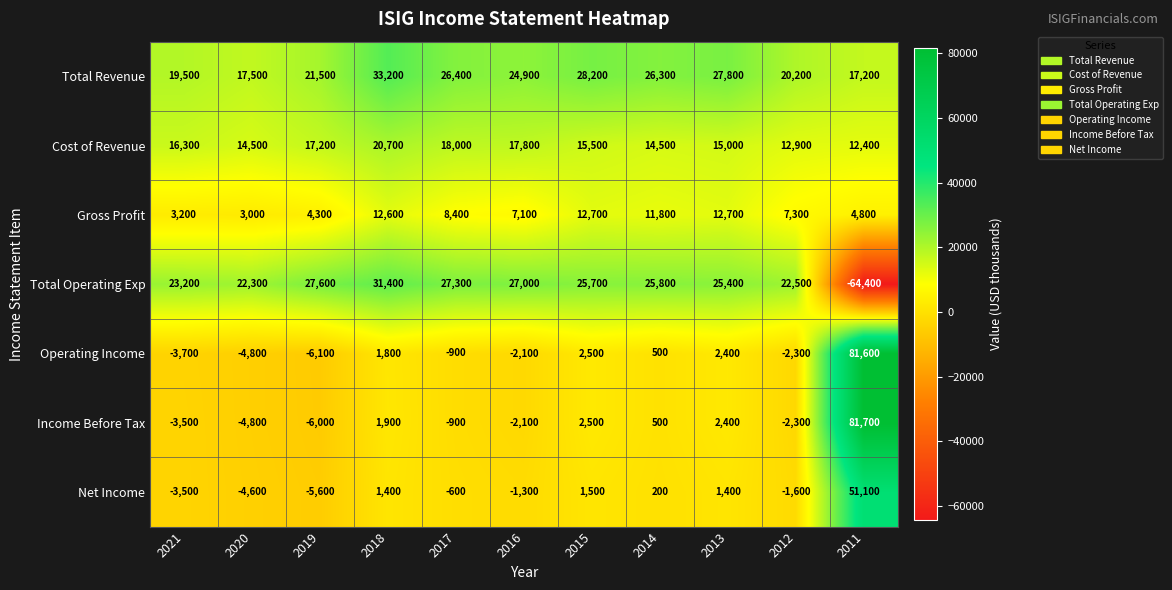

The Gross Profit series shows 1936 at 2020. True or false?

False